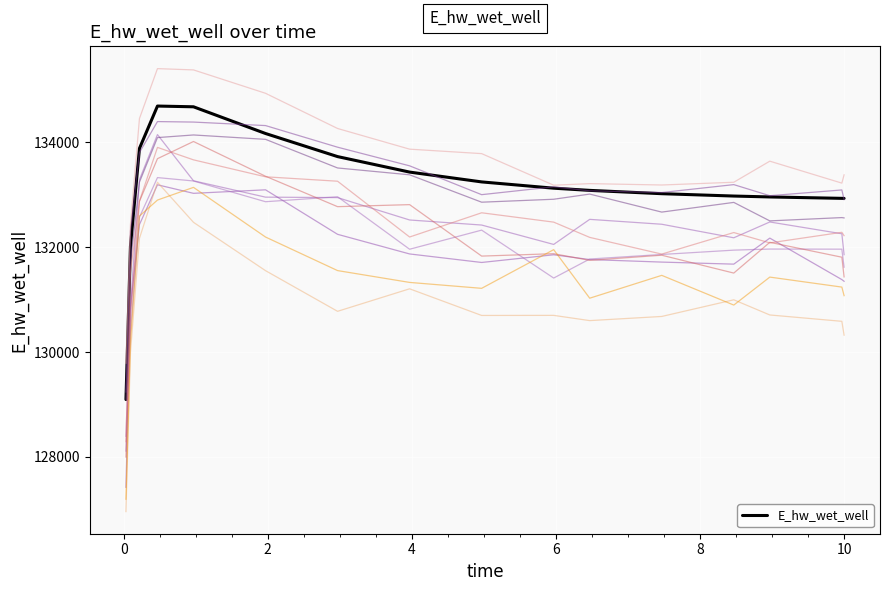

What is the minimum value shown in the chart?

129093.7